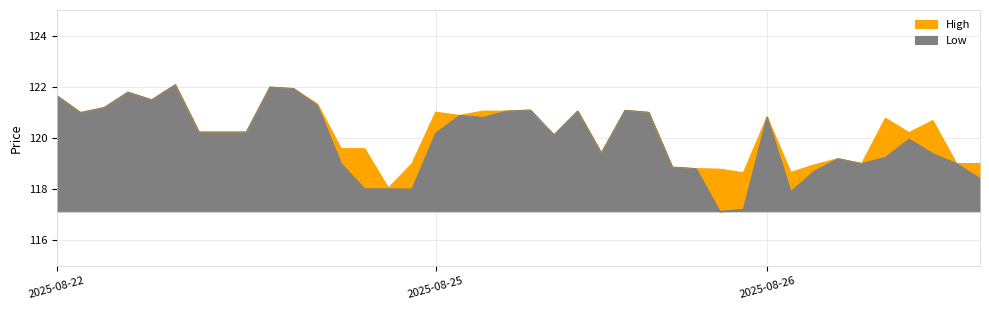

True or false: Low and High intersect in this chart.

False